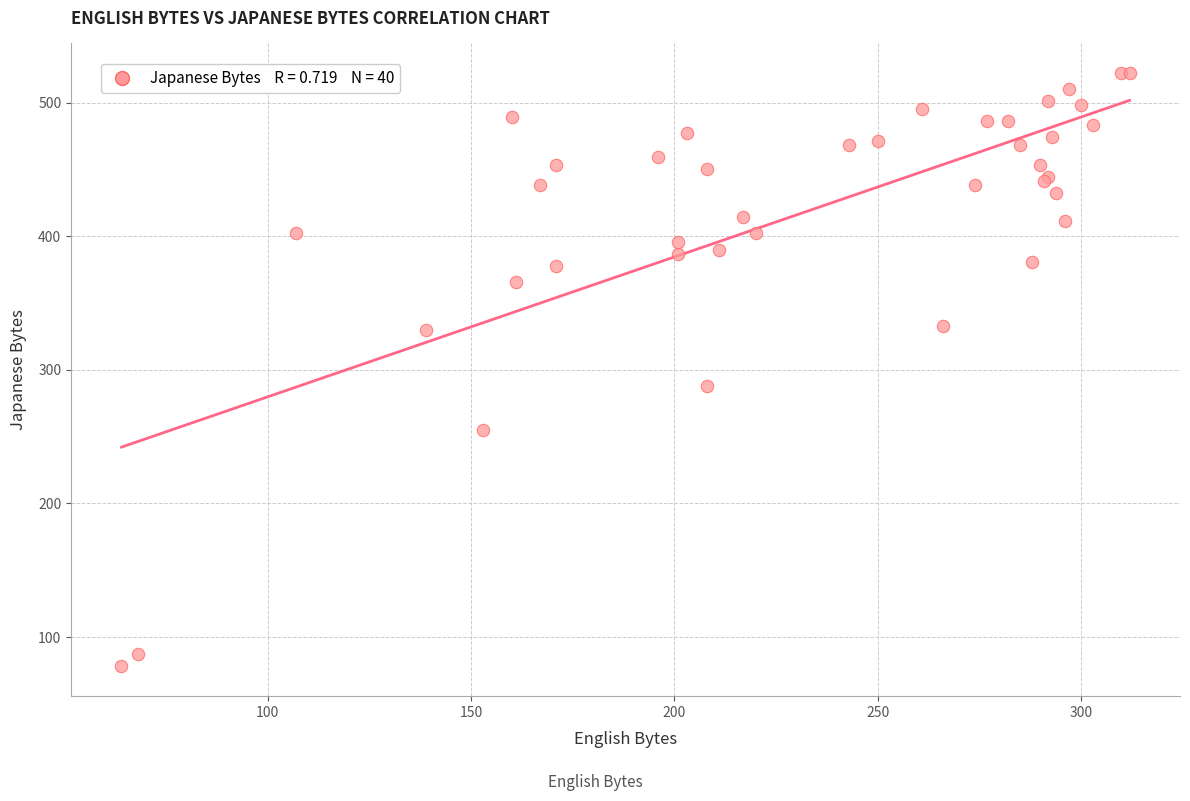

What Y value in the scatter plot is closest to 300?

288